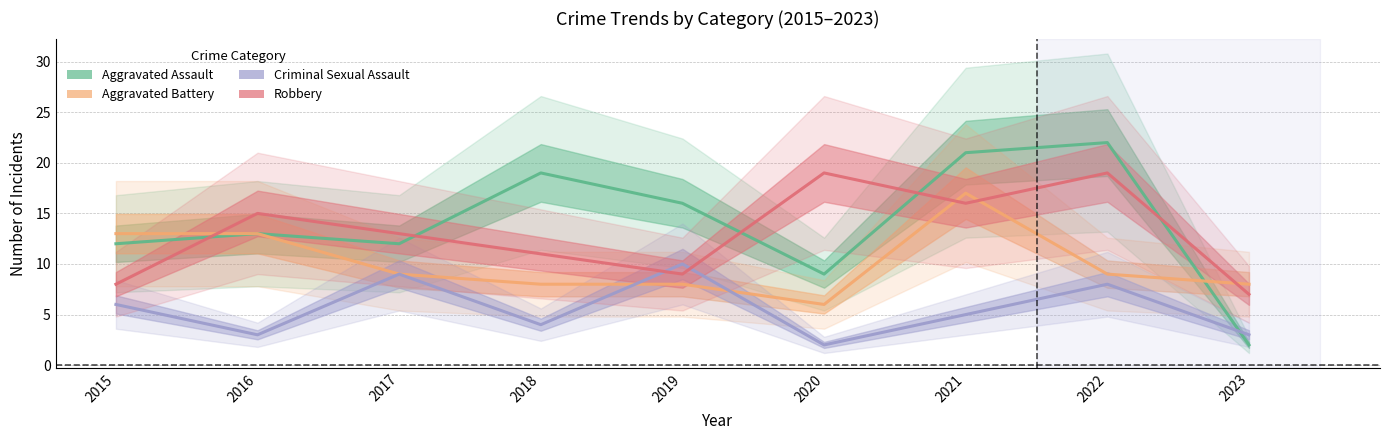

The Aggravated Assault series shows 12 at 2017. True or false?

True